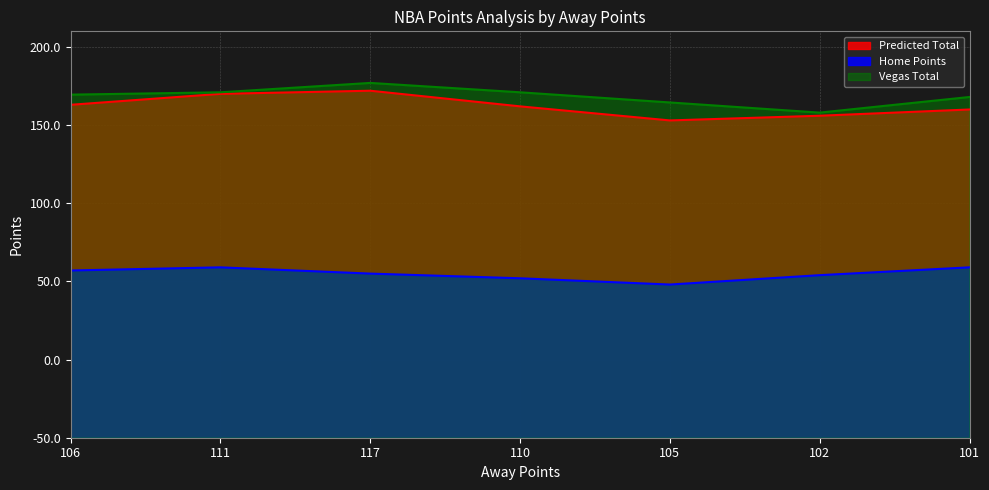

What is the difference between the highest and lowest values at 117?

122.0